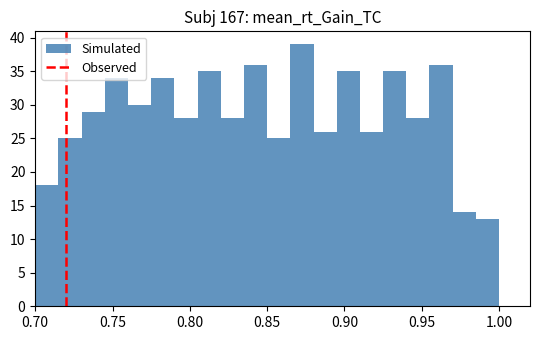

Read against the x-axis, roughly where is the centre of the tallest bar?

0.875